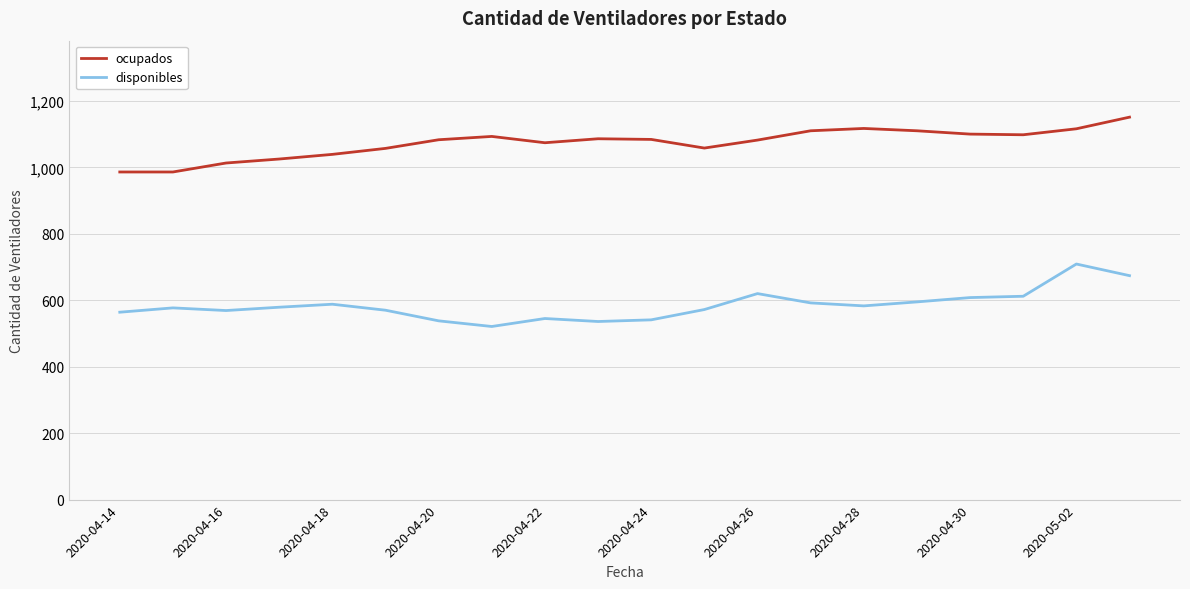

What is the maximum value for ocupados?

1151